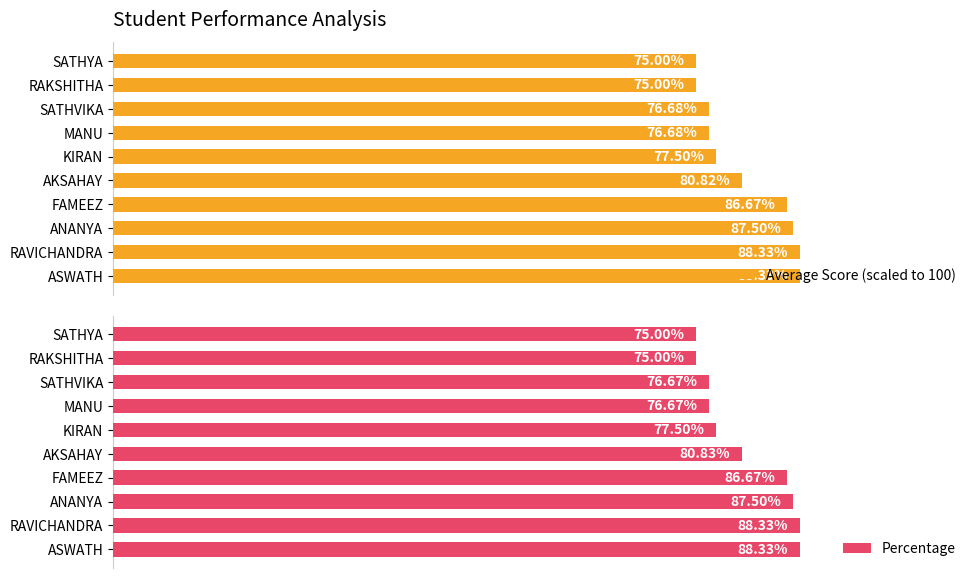

What is the smallest value displayed?

75.0